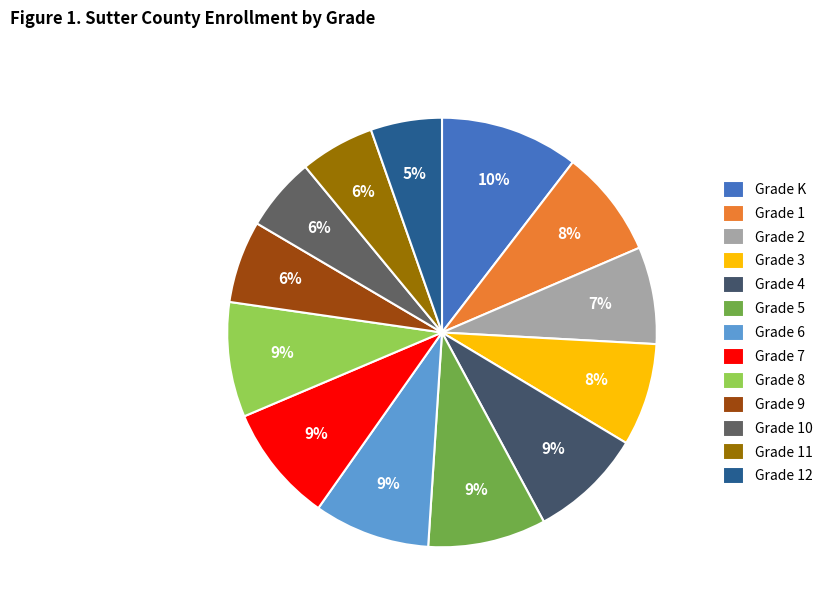

Combined, do Grade 10 and Grade 4 account for over 50%?

No